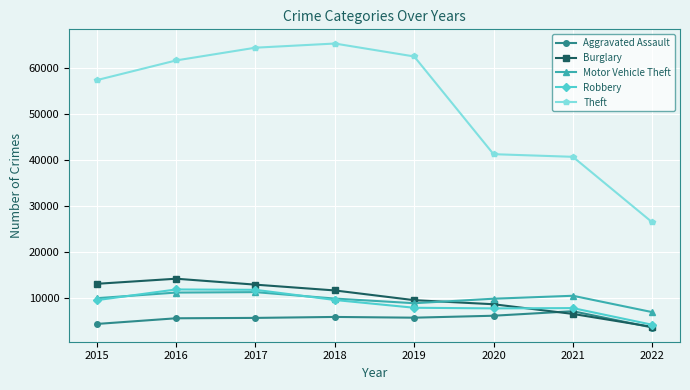

True or false: Aggravated Assault and Motor Vehicle Theft intersect in this chart.

False